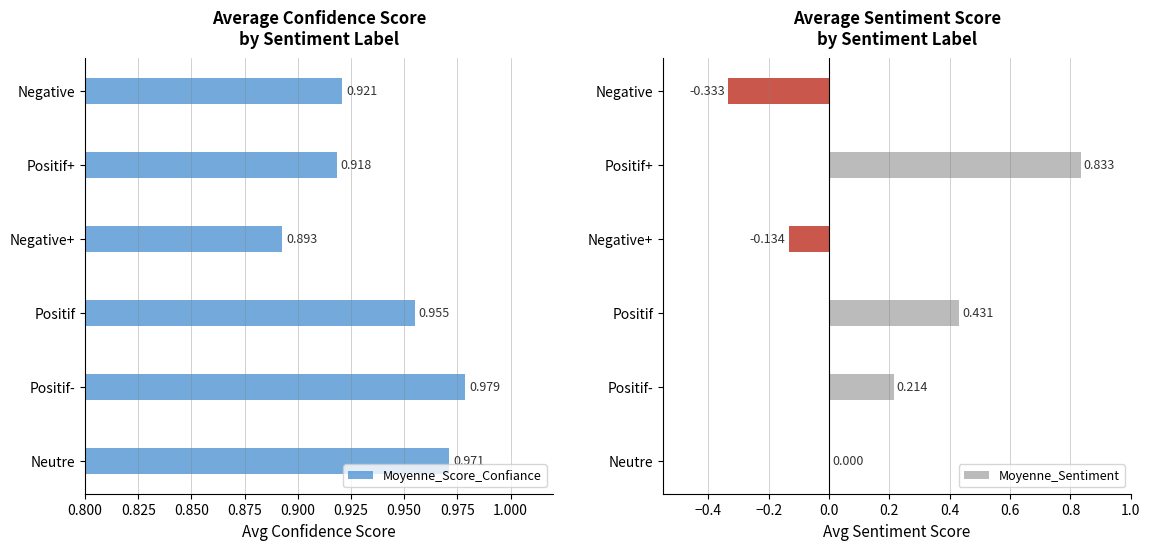

List the series in order of their overall mean, lowest first.

Moyenne_Sentiment, Moyenne_Score_Confiance